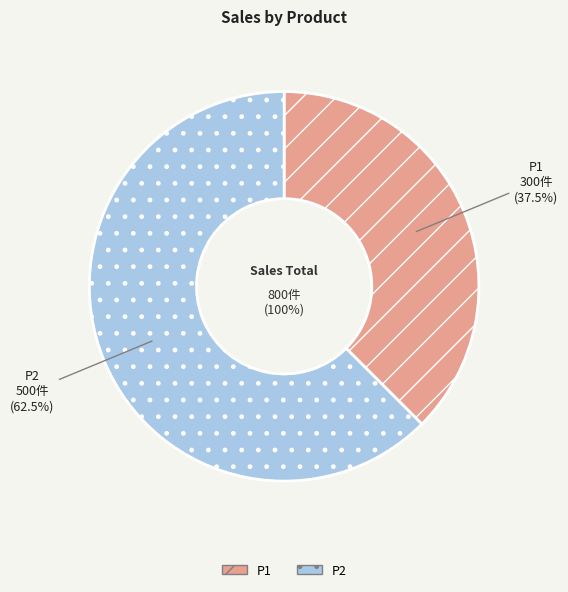

What is the largest slice in the pie chart?

P2